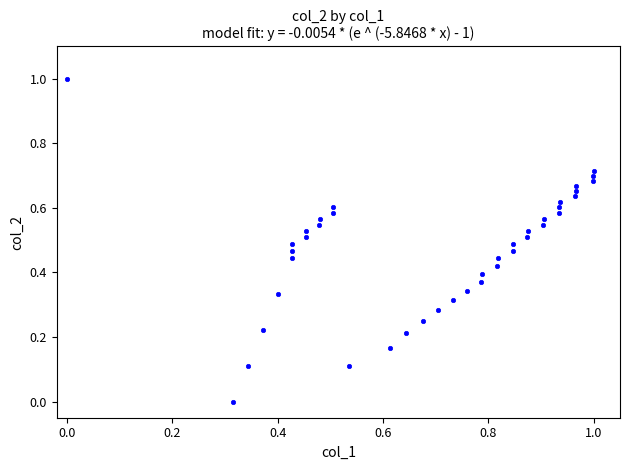

What is the range of Y values (max minus min)?

1.0